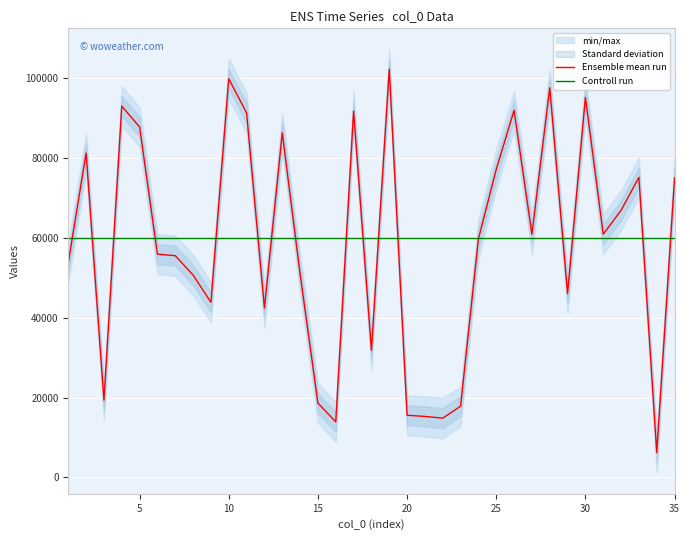

What value does the Controll run series have at 25?

60000.0